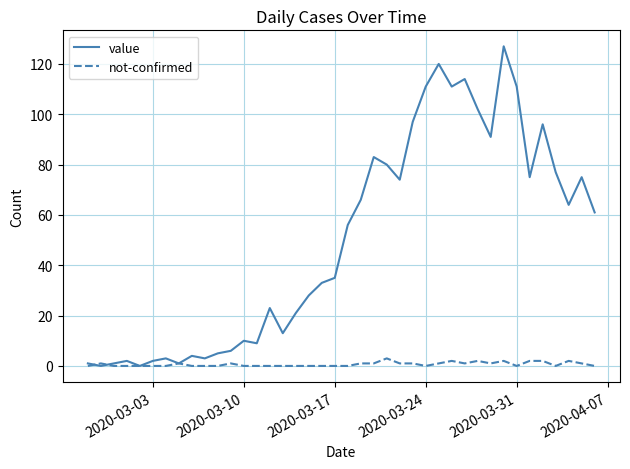

What is the maximum value shown in the chart?

127